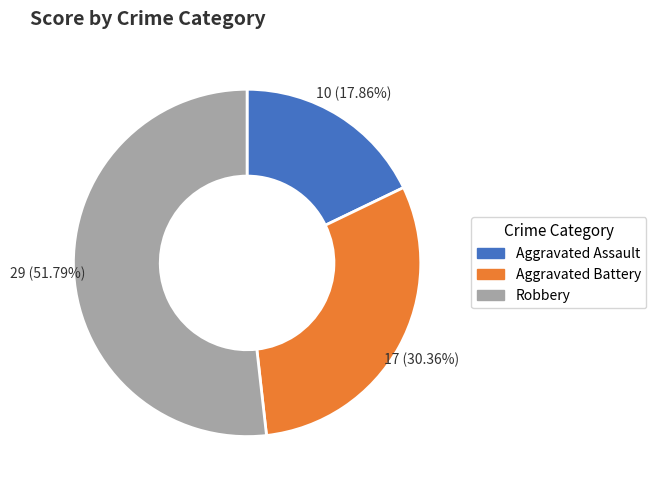

Rank the categories by value from lowest to highest.

Aggravated Assault, Aggravated Battery, Robbery